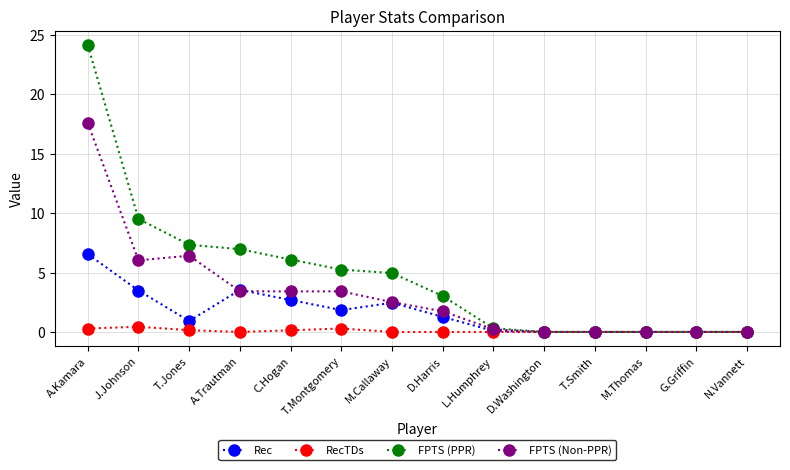

How many series are shown in this chart?

4